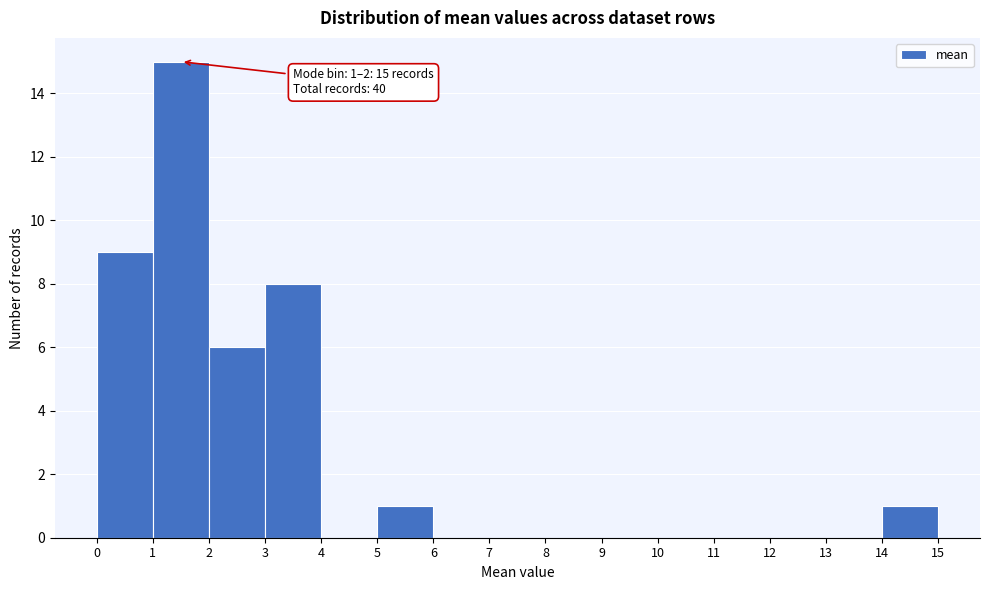

Which range on the x-axis has the tallest bar?

1 to 2